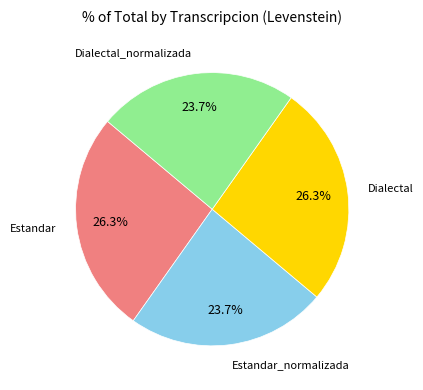

Does any single category account for the majority?

No